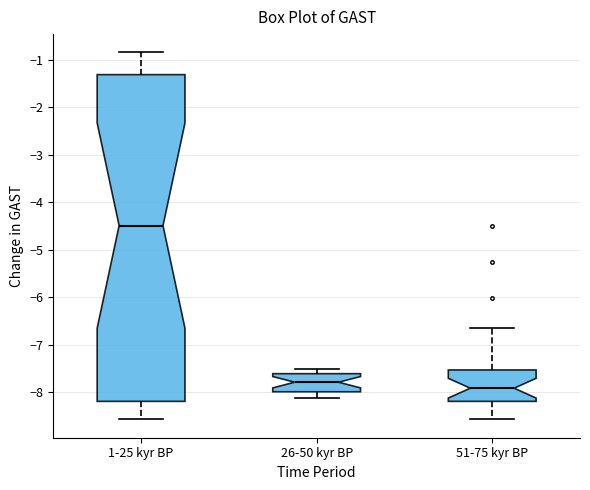

Where does the median line of the box for 26-50 kyr BP sit on the y-axis? The values are not printed on the chart, so give them approximately, as read against the axis.

-7.8